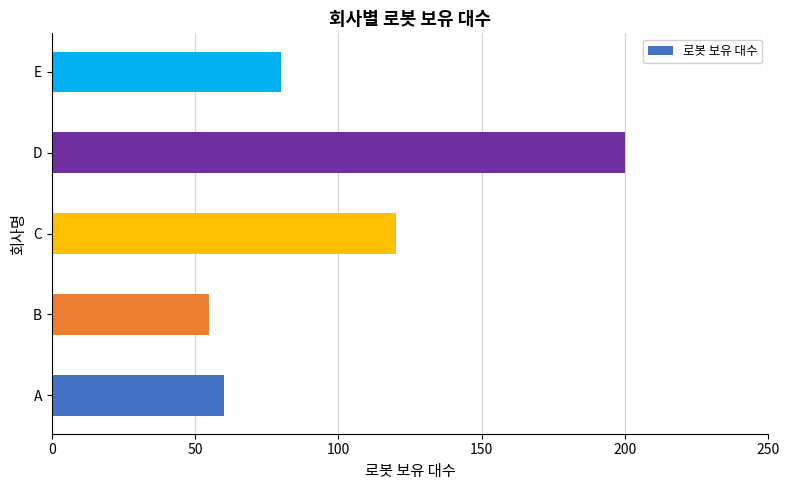

What is the change in value from C to D?

+80